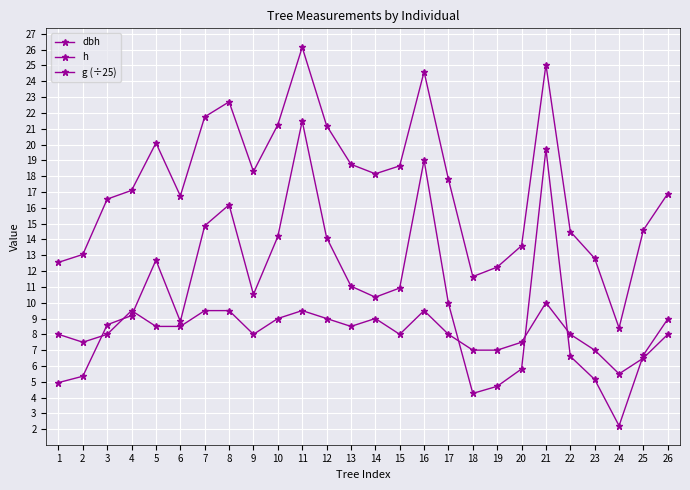

At which label does h reach its peak?

21